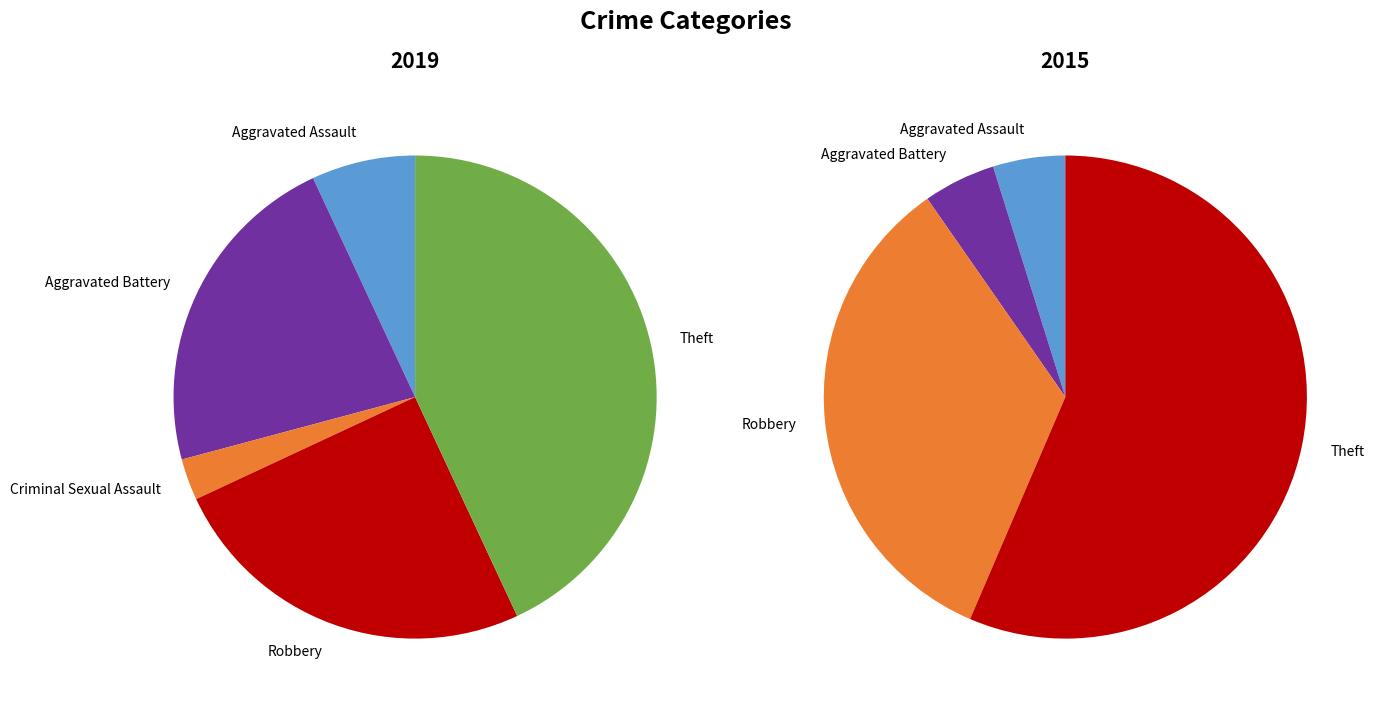

How many slices are in this pie chart?

7